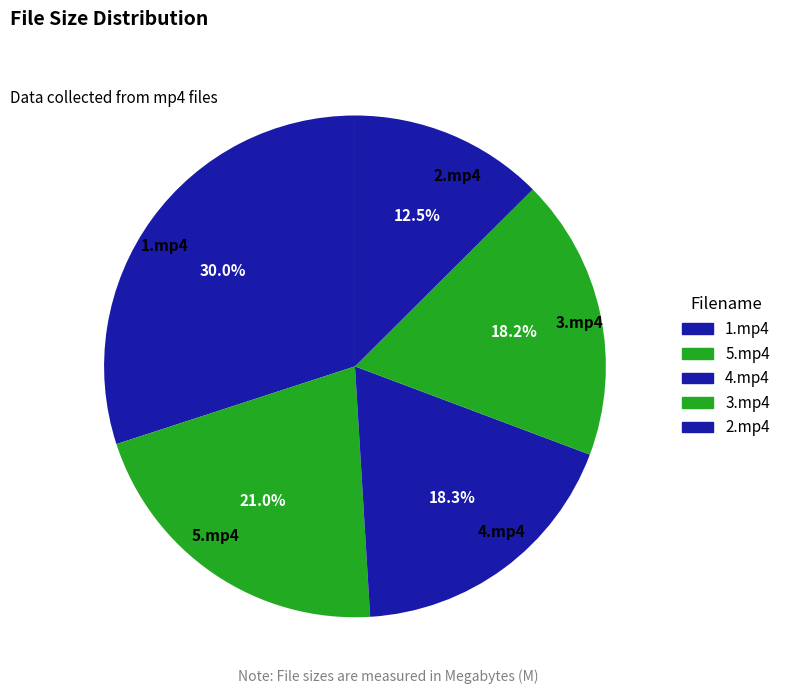

Which category has the smallest portion of the pie?

2.mp4